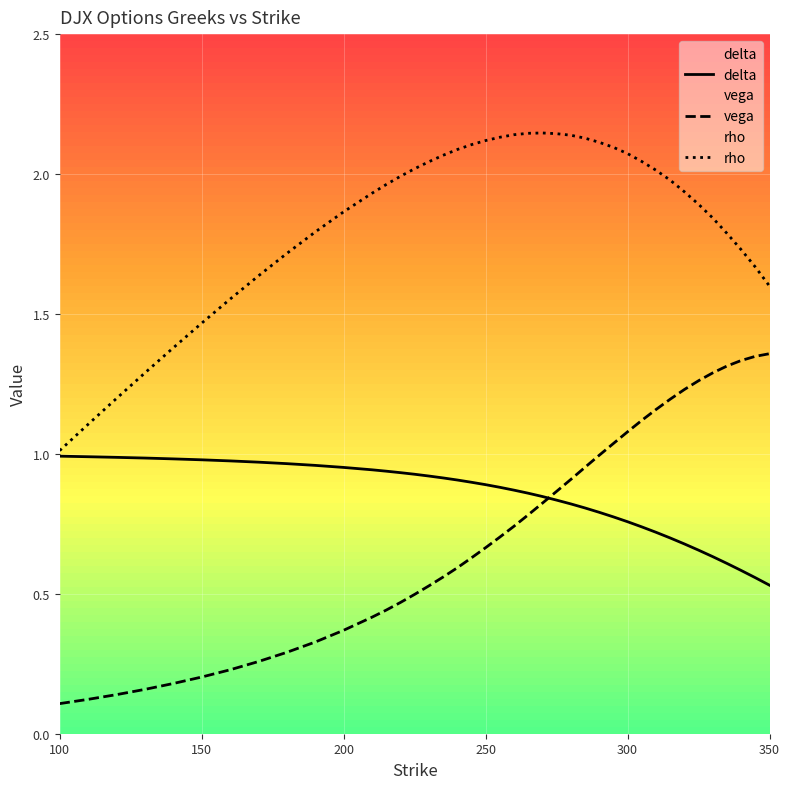

True or false: vega and rho intersect in this chart.

False